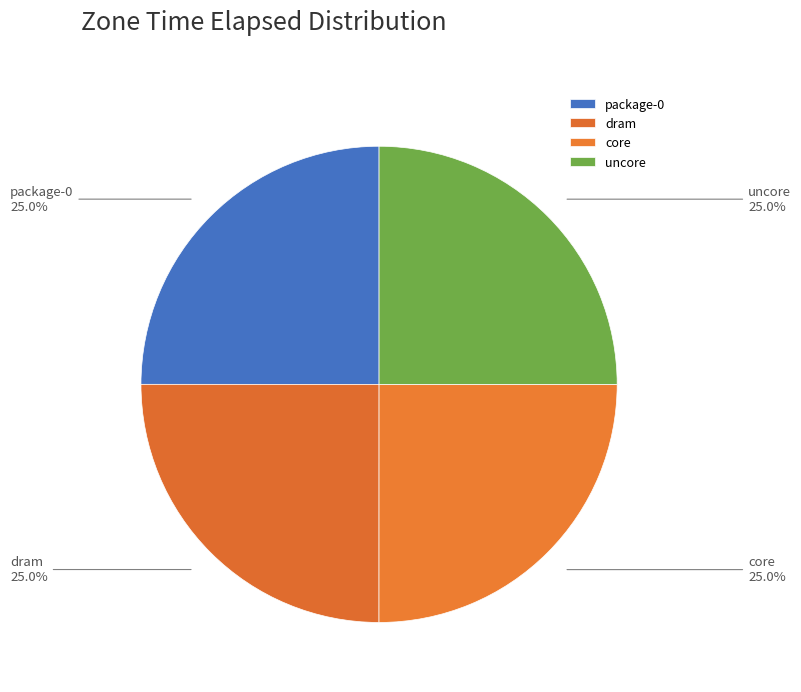

Is core the majority of the pie?

No